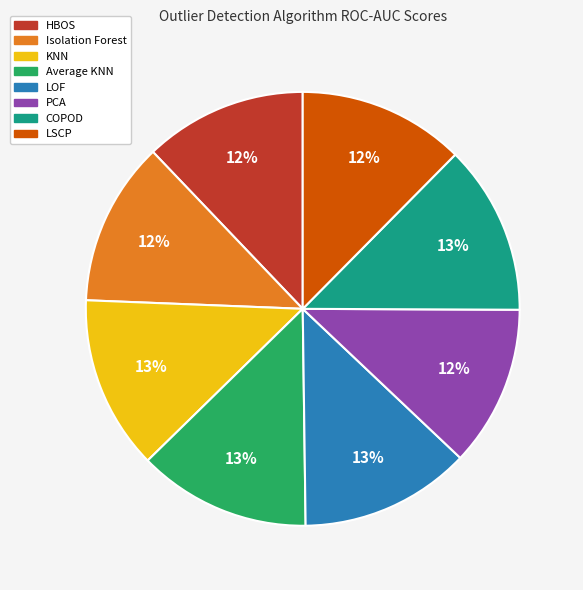

To the nearest percent, what is the difference between the largest and smallest slice percentages?

1%